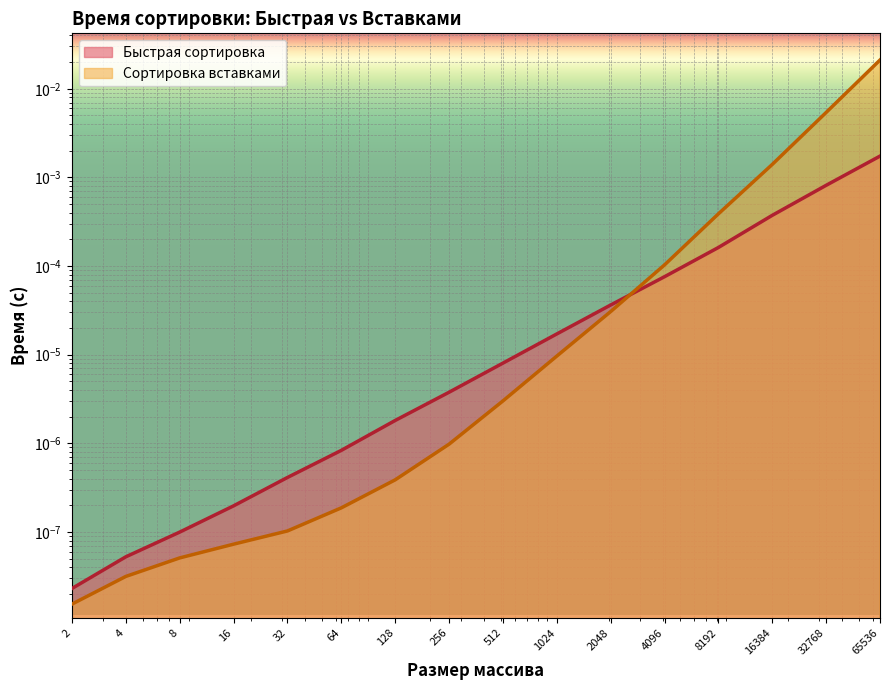

Rank the series at 8192 from lowest to highest value.

Быстрая сортировка, Сортировка вставками